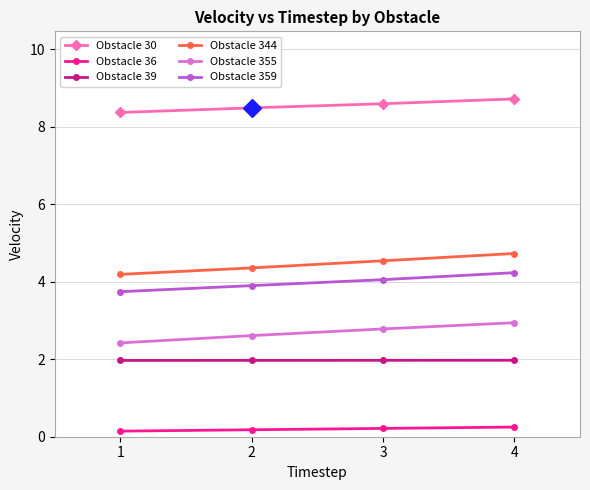

What is the value of the Obstacle 30 point at the 1st from the left?

8.4